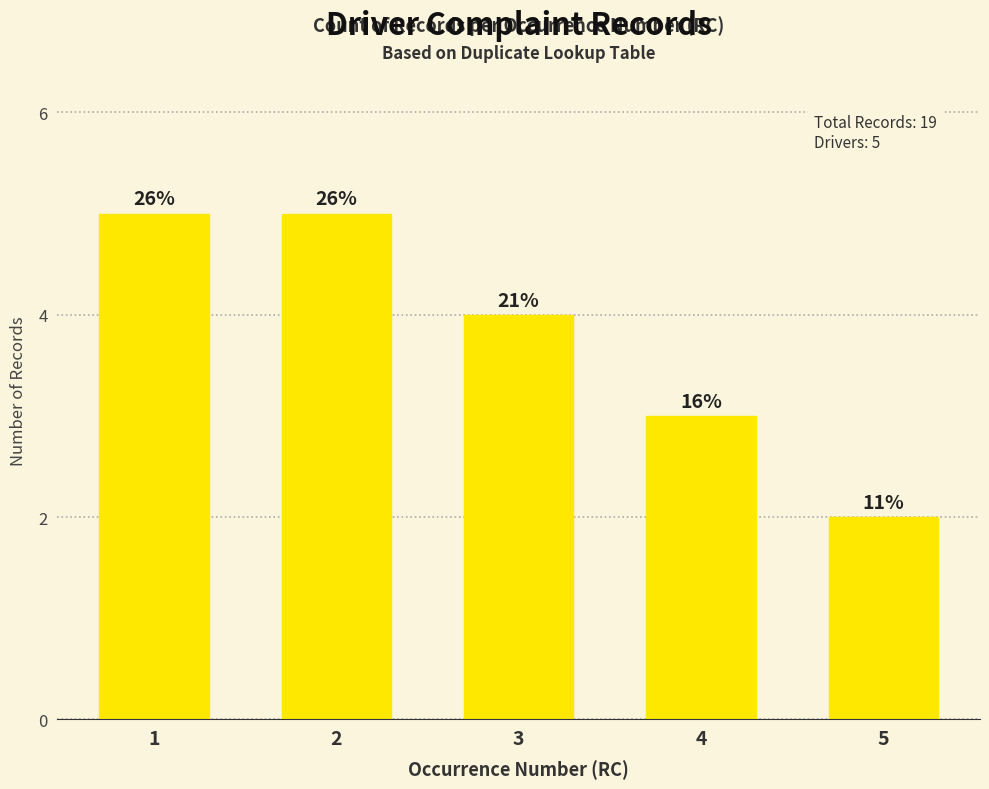

How many bars are there in total?

5